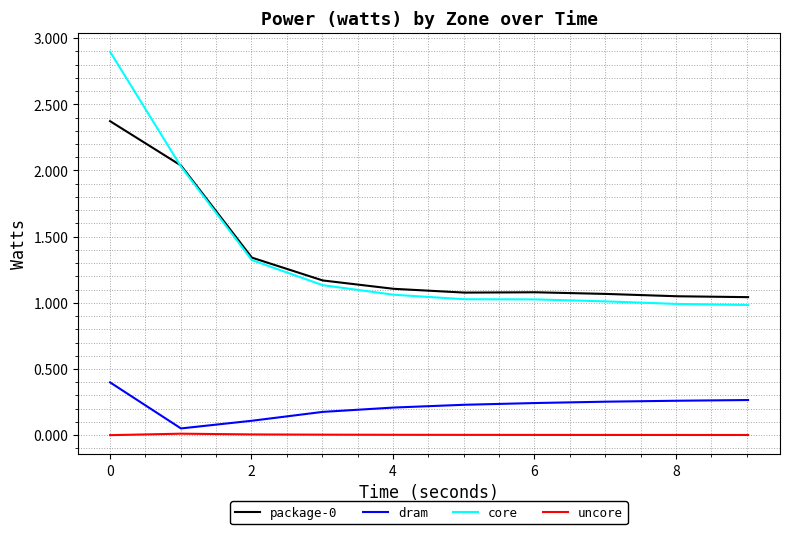

Which series has the widest spread of values?

core